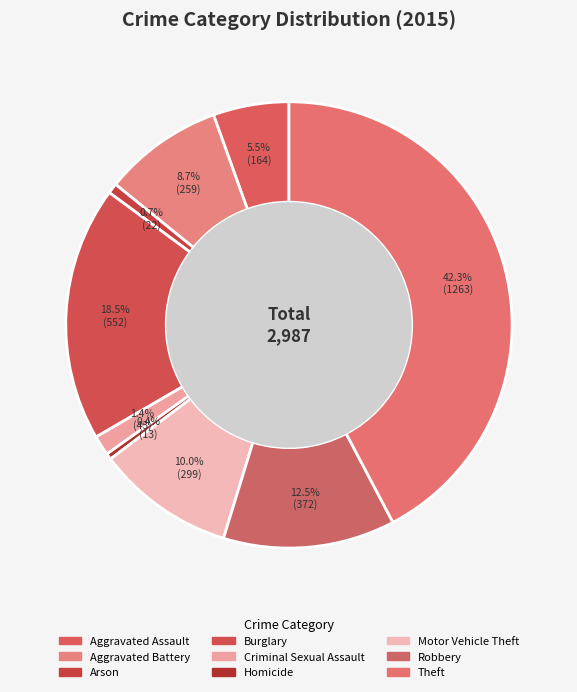

Count the number of slices in the pie.

9